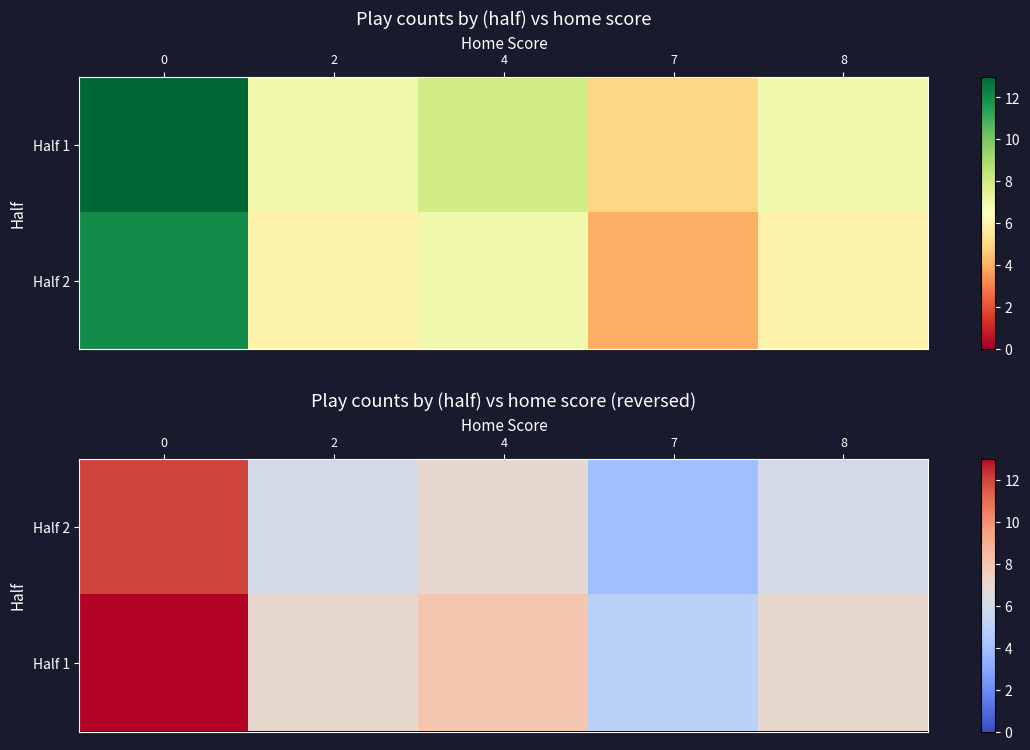

How many distinct data groups are displayed?

2